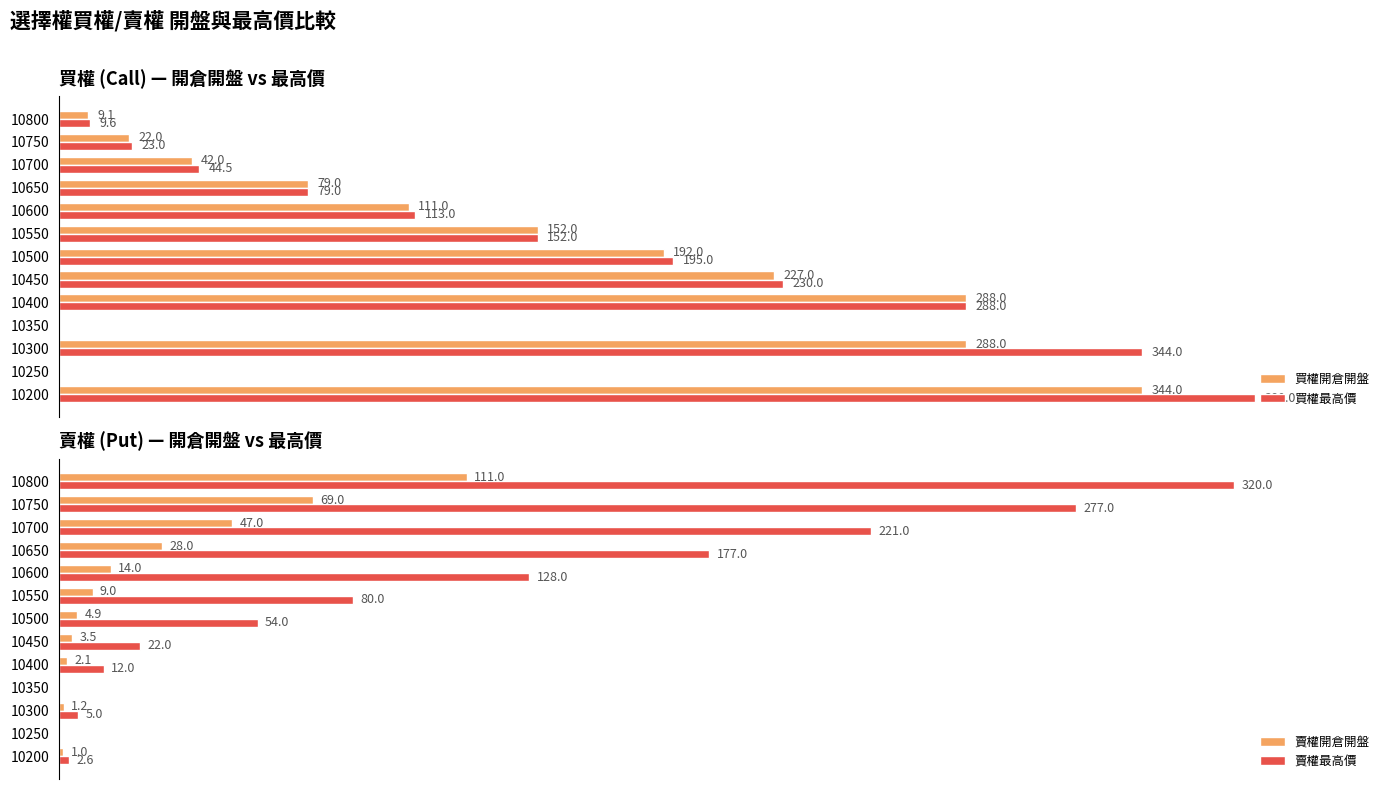

Reading right to left, transcribe all the data shown in this chart.

買權開倉開盤: 9.1	22.0	42.0	79.0	111.0	152.0	192.0	227.0	288.0	0.0	288.0	0.0	344.0
買權最高價: 9.6	23.0	44.5	79.0	113.0	152.0	195.0	230.0	288.0	0.0	344.0	0.0	380.0
賣權開倉開盤: 111.0	69.0	47.0	28.0	14.0	9.0	4.9	3.5	2.1	0.0	1.2	0.0	1.0
賣權最高價: 320.0	277.0	221.0	177.0	128.0	80.0	54.0	22.0	12.0	0.0	5.0	0.0	2.6